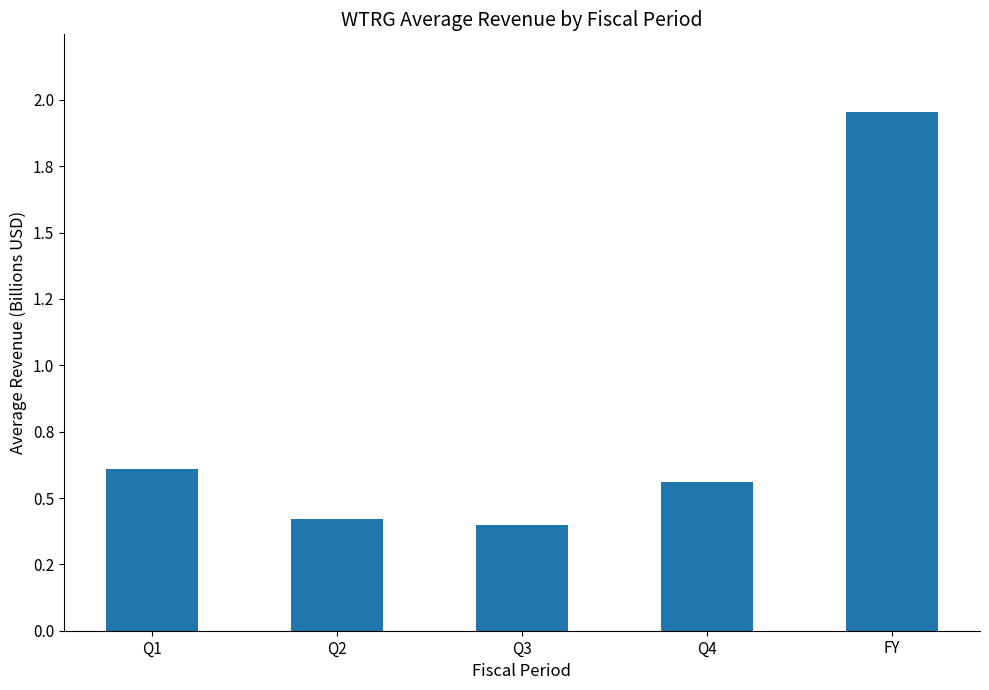

Does the chart contain any negative values?

No